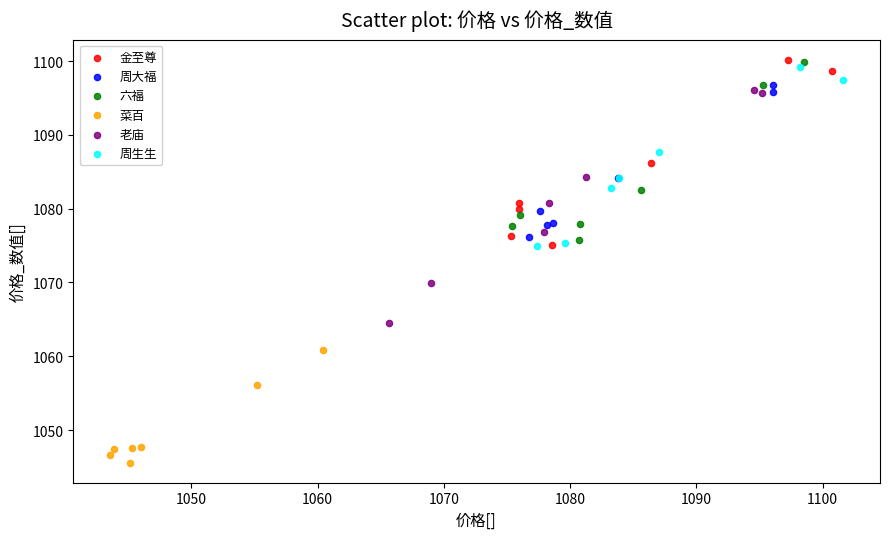

Which series has the largest Y range (max minus min)?

老庙